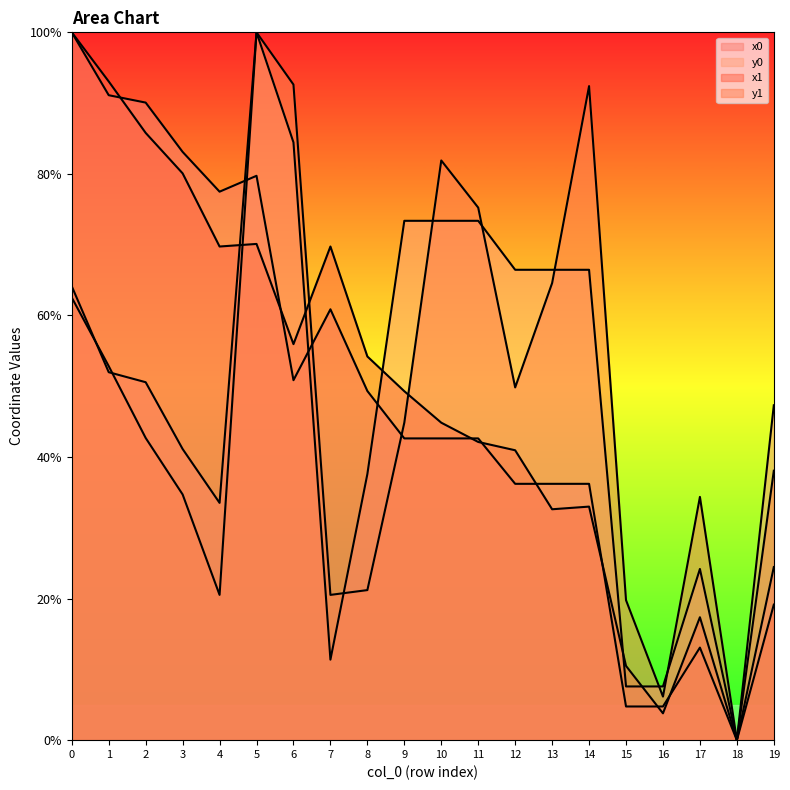

What is the maximum value for y0?

100.0